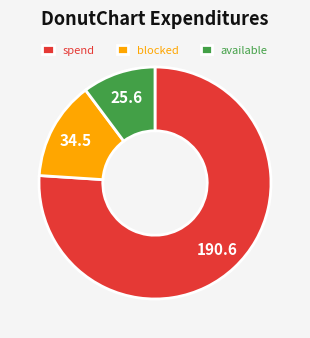

Do blocked and available together represent more than half of the pie?

No